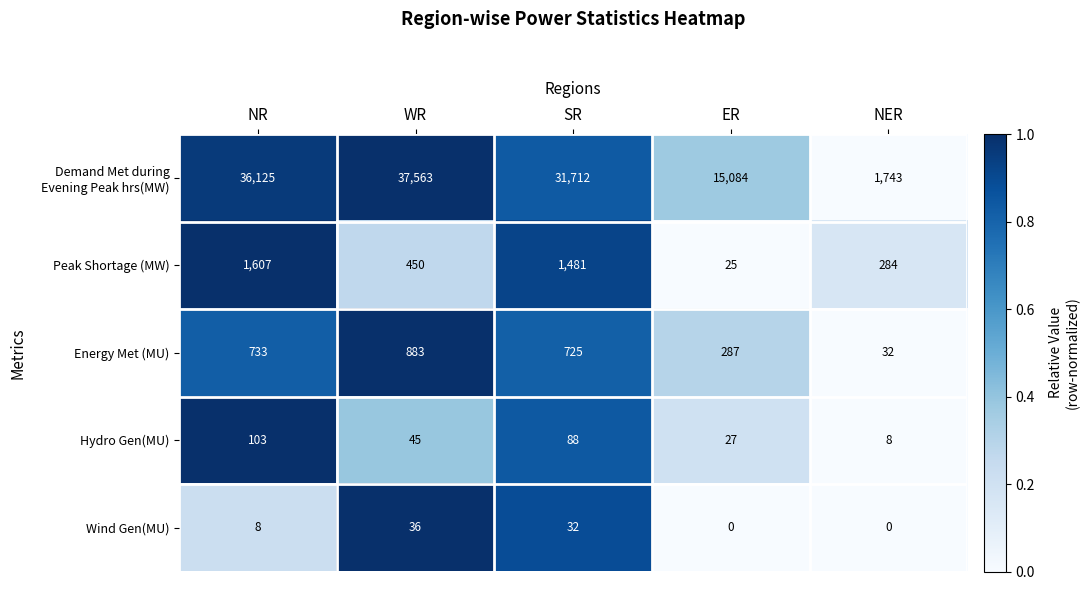

Read the Peak Shortage (MW) value at WR, to the nearest 10.

450